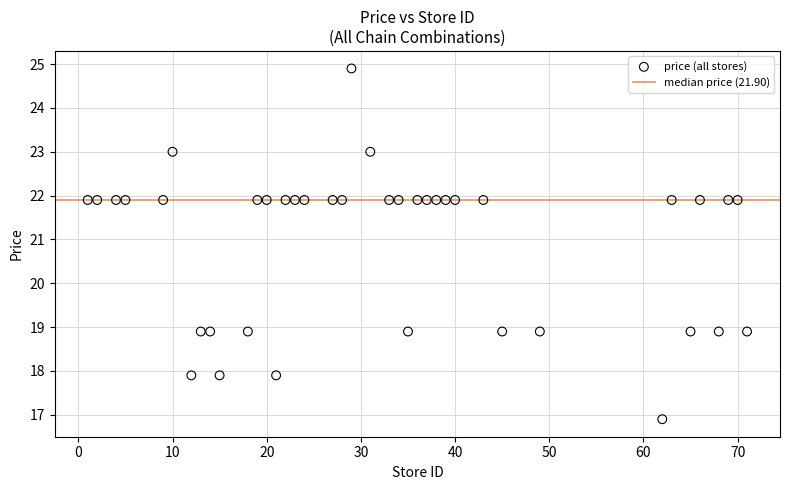

What is the range of Y values (max minus min)?

8.0